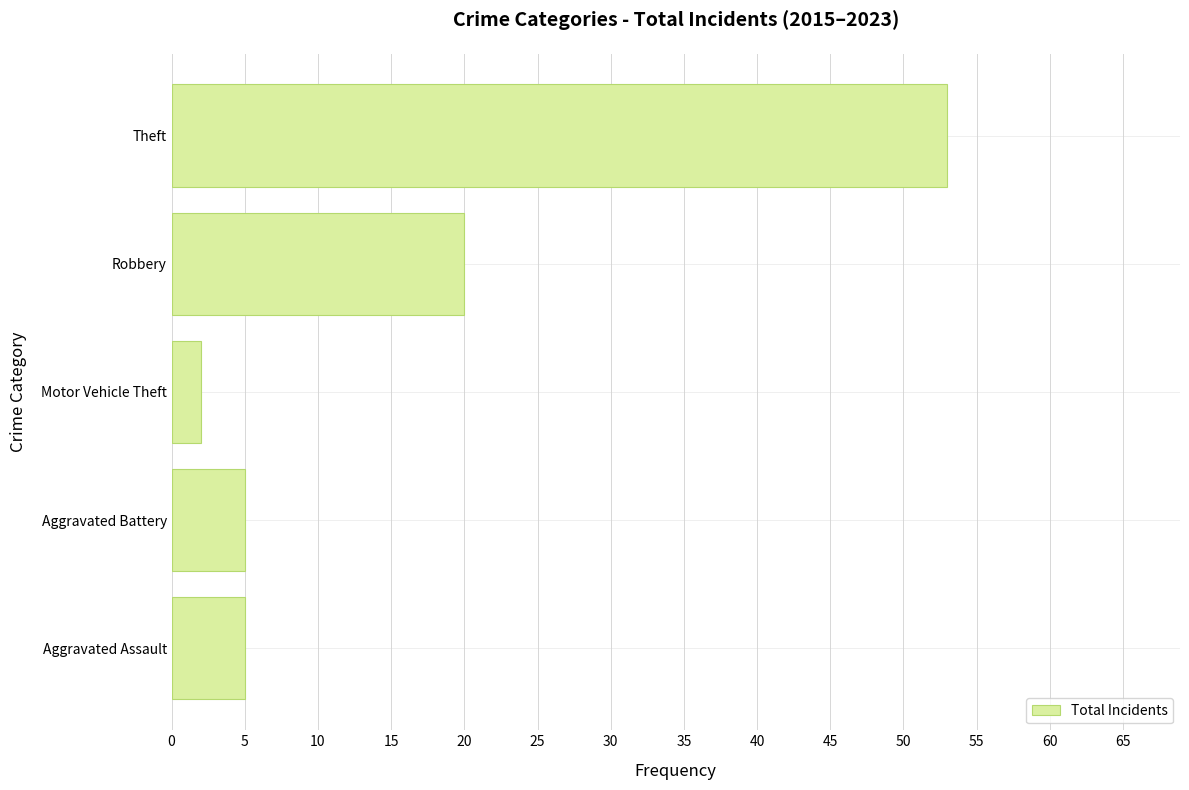

How many data points does each series have?

5